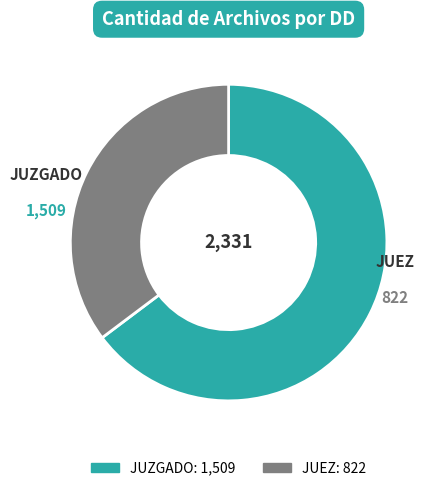

Which slice is the smallest?

JUEZ